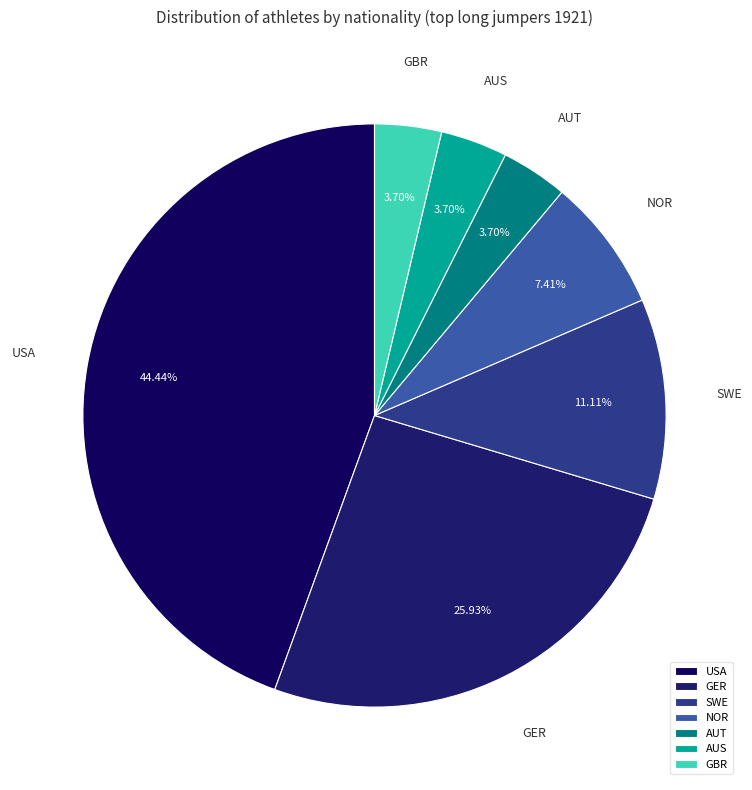

The GBR slice represents 4% of the pie. True or false?

True